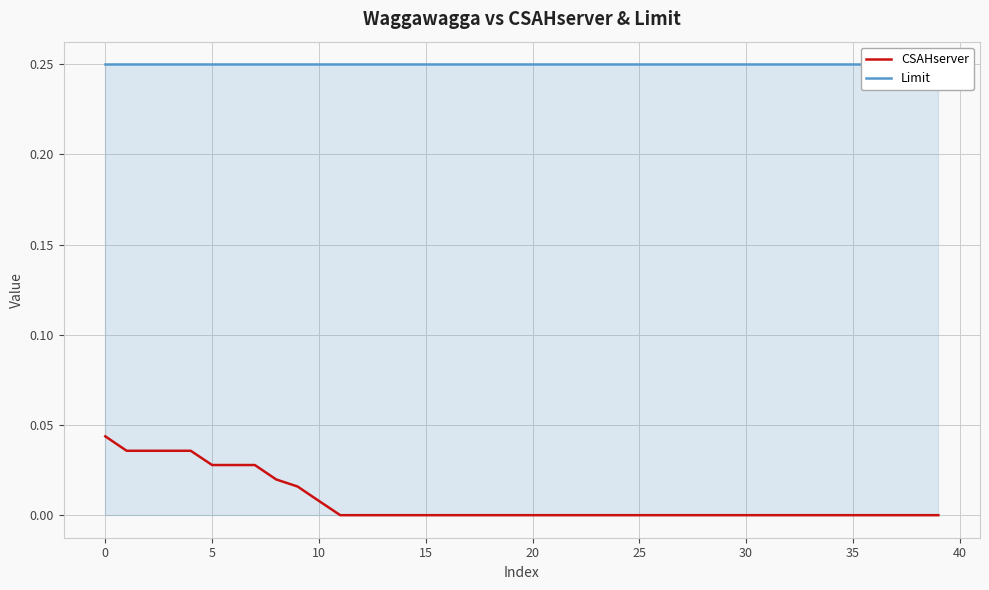

Reading left to right, transcribe all the data shown in this chart.

CSAHserver: 0.0	0.0	0.0	0.0	0.0	0.0	0.0	0.0	0.0	0.0	0.0	0.0	0.0	0.0	0.0	0.0	0.0	0.0	0.0	0.0	0.0	0.0	0.0	0.0	0.0	0.0	0.0	0.0	0.0	0.0	0.0	0.0	0.0	0.0	0.0	0.0	0.0	0.0	0.0	0.0
Limit: 0.2	0.2	0.2	0.2	0.2	0.2	0.2	0.2	0.2	0.2	0.2	0.2	0.2	0.2	0.2	0.2	0.2	0.2	0.2	0.2	0.2	0.2	0.2	0.2	0.2	0.2	0.2	0.2	0.2	0.2	0.2	0.2	0.2	0.2	0.2	0.2	0.2	0.2	0.2	0.2